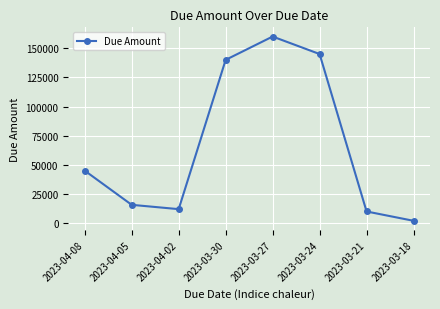

Count the number of data series in this chart.

1